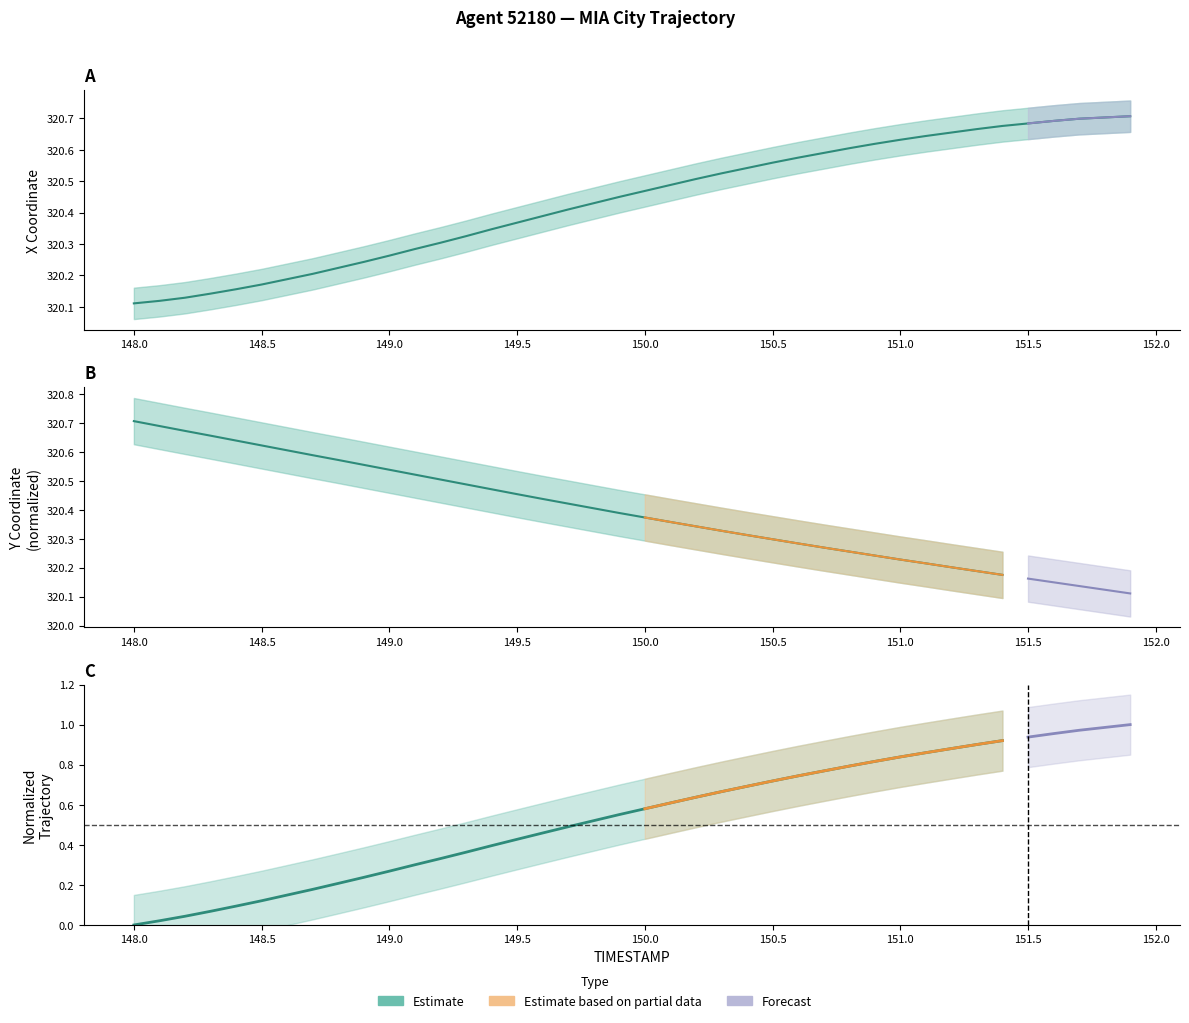

List the labels in order of value, largest first.

151.9, 151.8, 151.7, 151.6, 151.5, 151.4, 151.3, 151.2, 151.1, 151.0, 150.9, 150.8, 150.7, 150.6, 150.5, 150.4, 150.3, 150.2, 150.1, 150.0, 149.9, 149.8, 149.7, 149.6, 149.5, 149.4, 149.3, 149.2, 149.1, 149.0, 148.9, 148.8, 148.7, 148.6, 148.5, 148.4, 148.3, 148.2, 148.1, 148.0